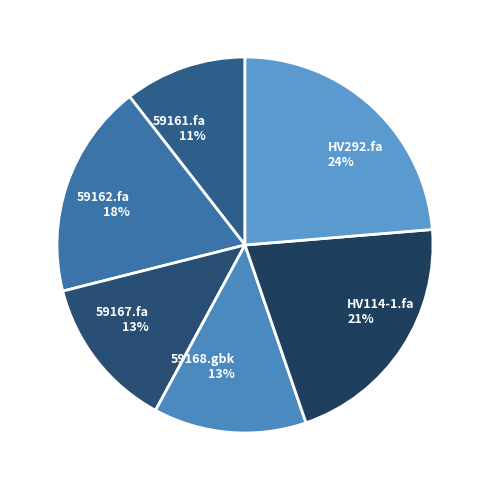

Is it true that HV292.fa is 24% of the pie?

True